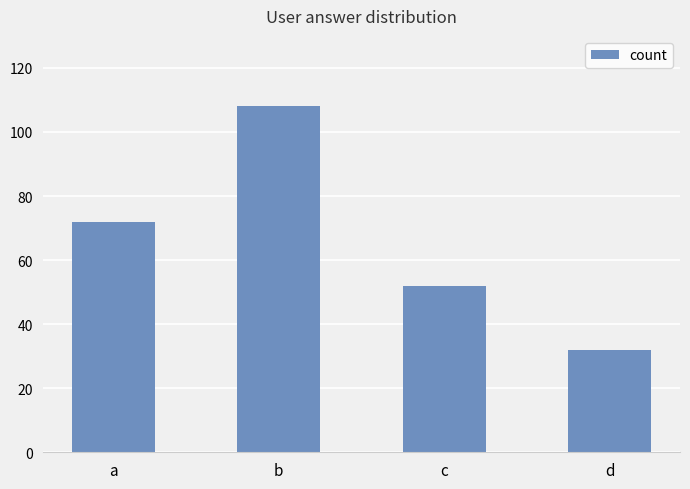

Reading left to right, transcribe all the data shown in this chart.

a=72	b=108	c=52	d=32